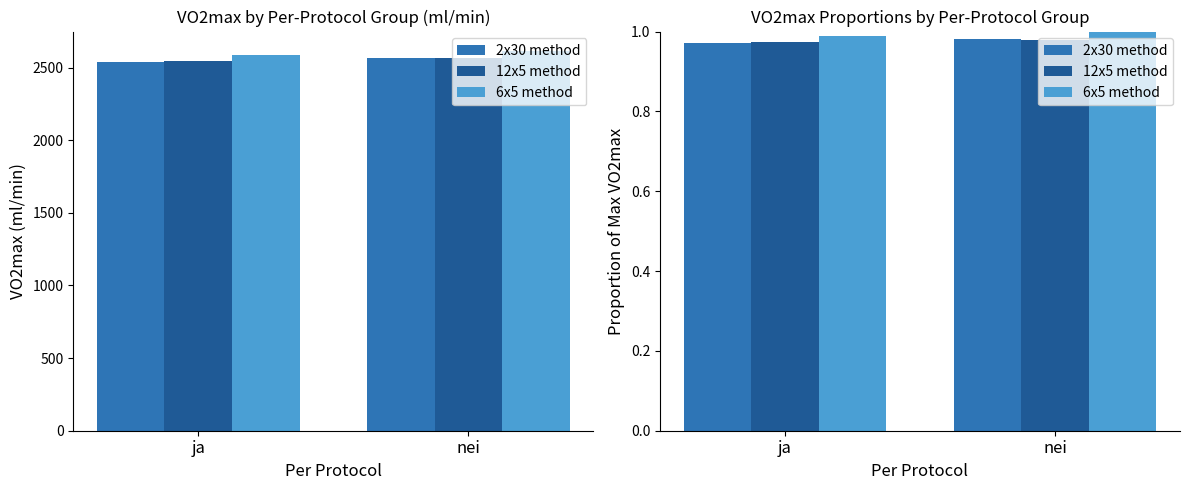

Count the 12x5 method values in the range 0 to 1.

2